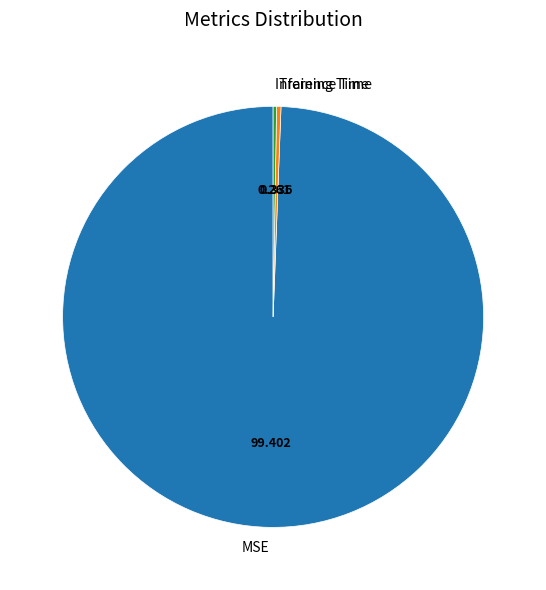

Is the sum of MSE and Training Time greater than half?

Yes